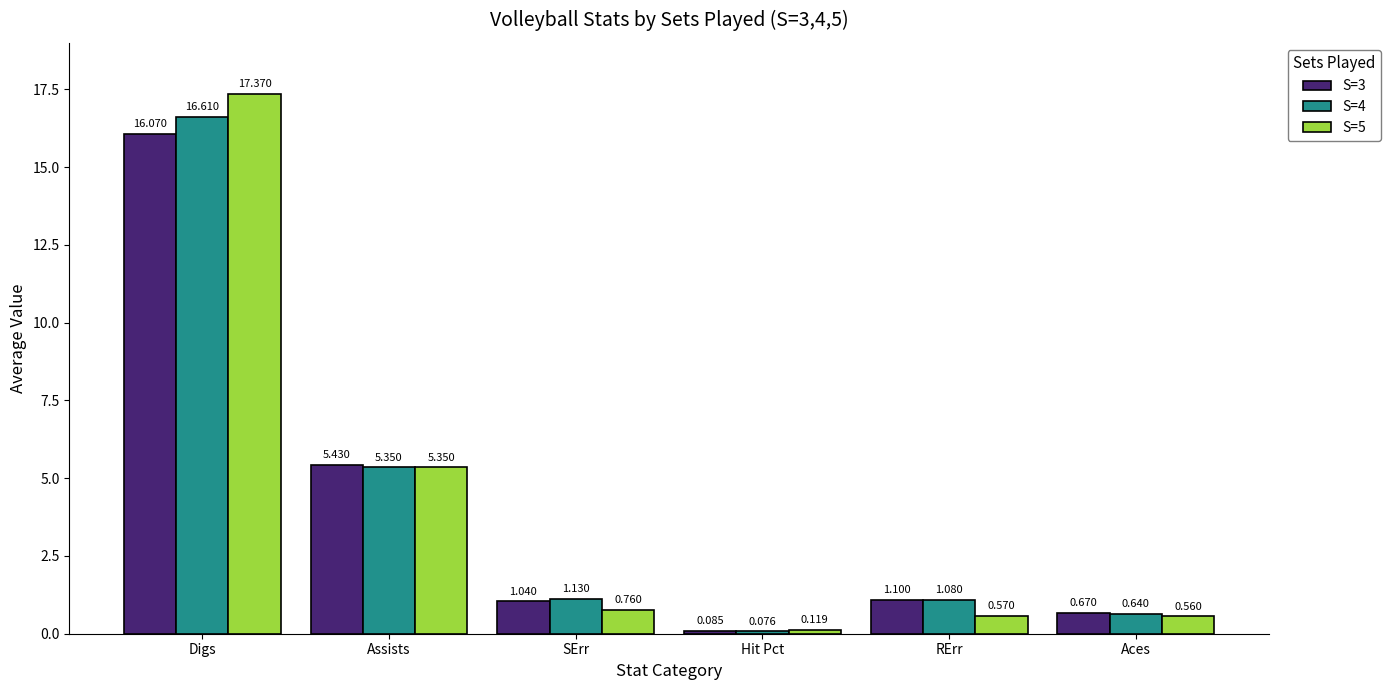

What is the total value across all series at Aces?

1.9